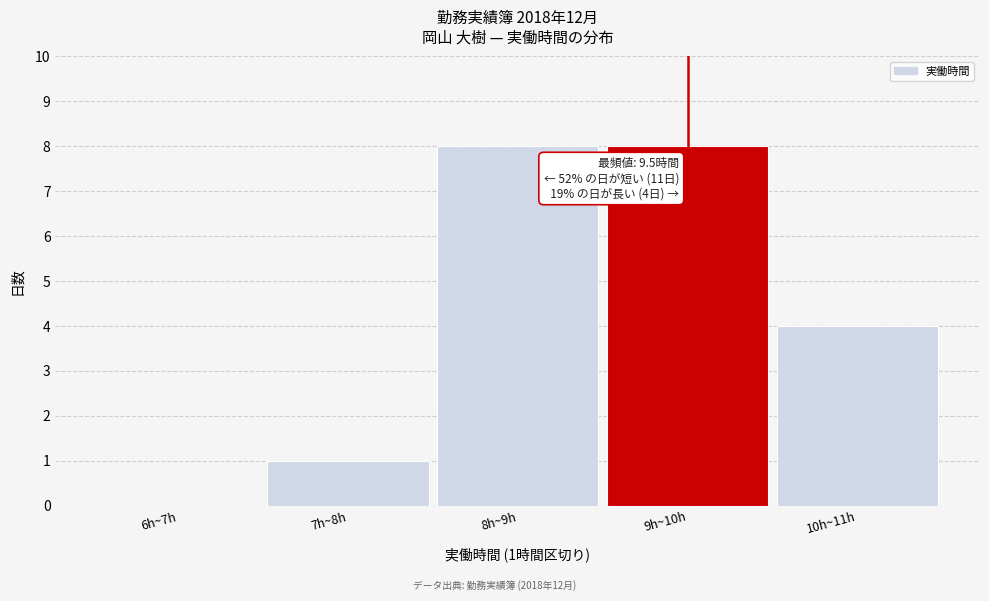

Reading right to left, list all the values displayed in this chart.

10h~11h=4	9h~10h=8	8h~9h=8	7h~8h=1	6h~7h=0